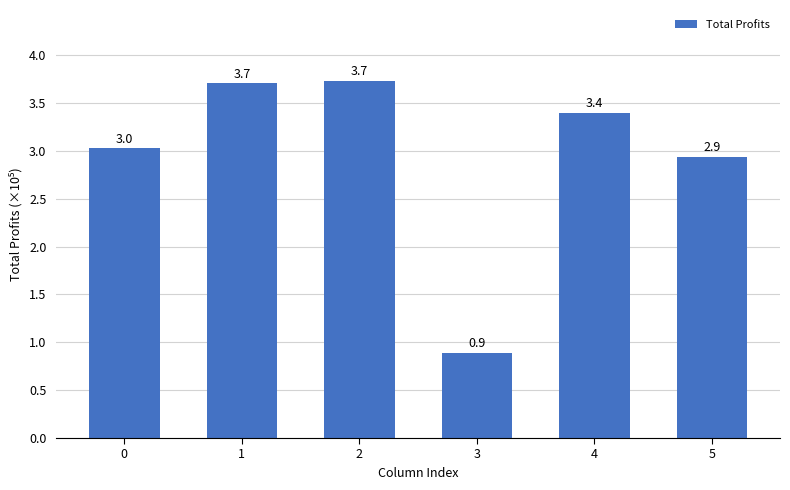

How many series are shown in this chart?

1